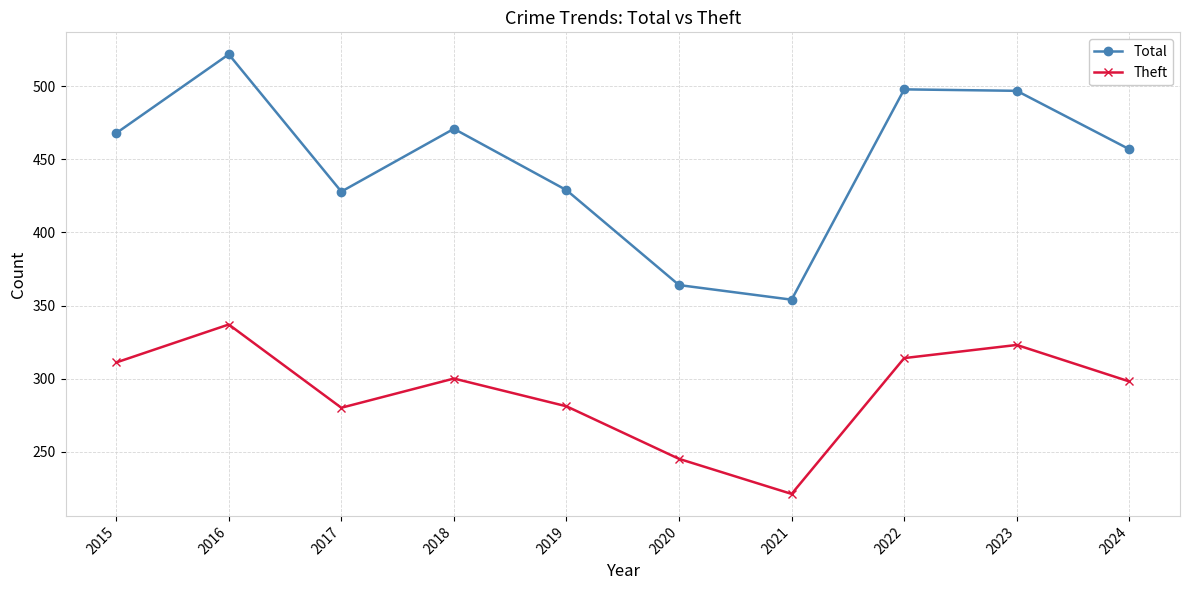

List the series in order of their peak value, lowest first.

Theft, Total